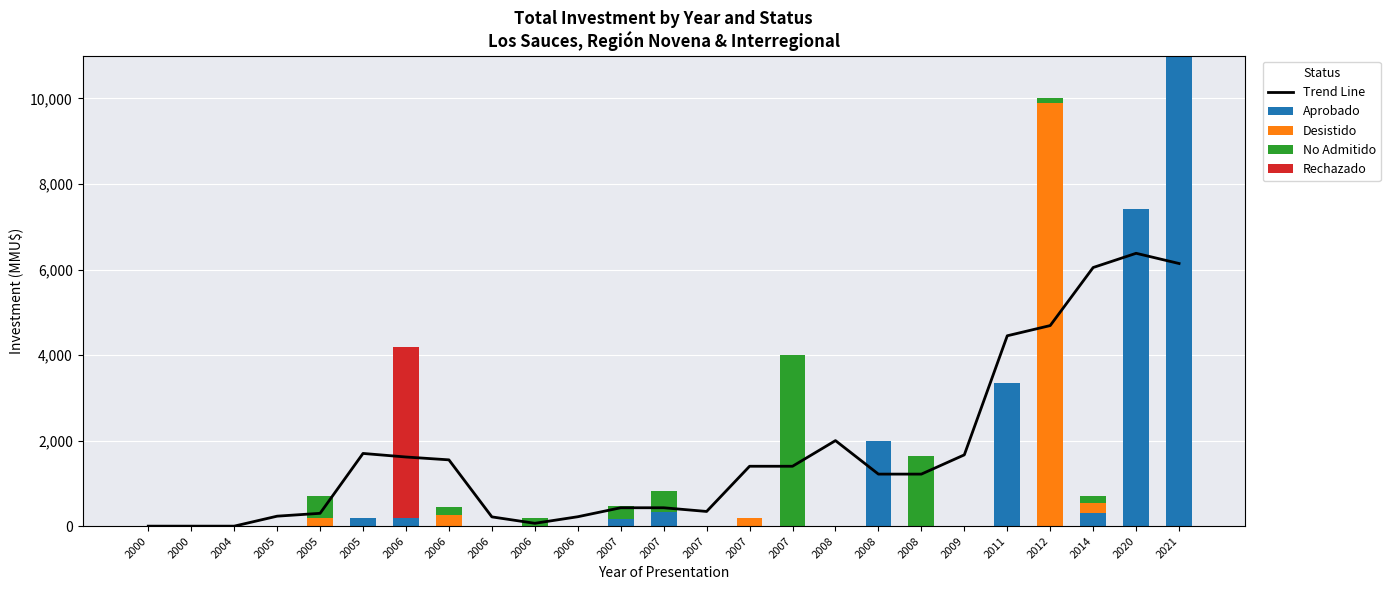

What is the average value of the Trend Line series?

1748.6